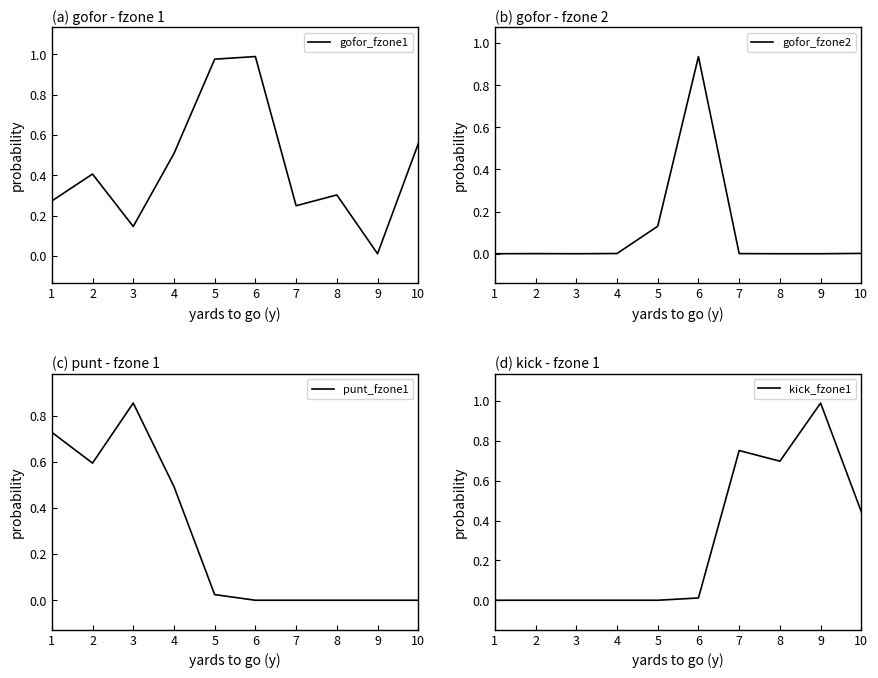

At which category does the chart reach its peak across all series?

9